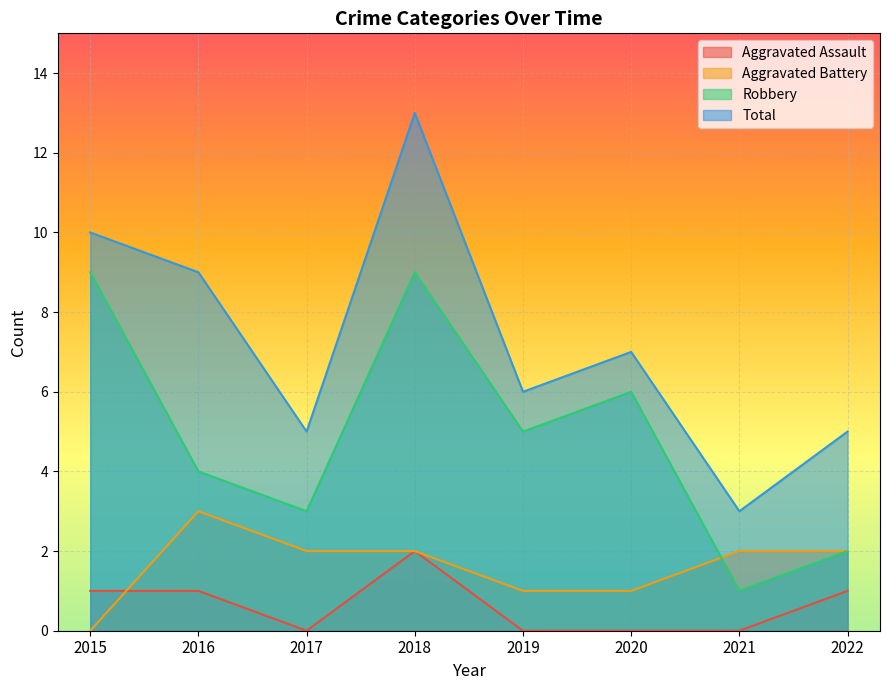

Reading left to right, list all the values displayed in this chart.

Aggravated Assault: 1	1	0	2	0	0	0	1
Aggravated Battery: 0	3	2	2	1	1	2	2
Robbery: 9	4	3	9	5	6	1	2
Total: 10	9	5	13	6	7	3	5